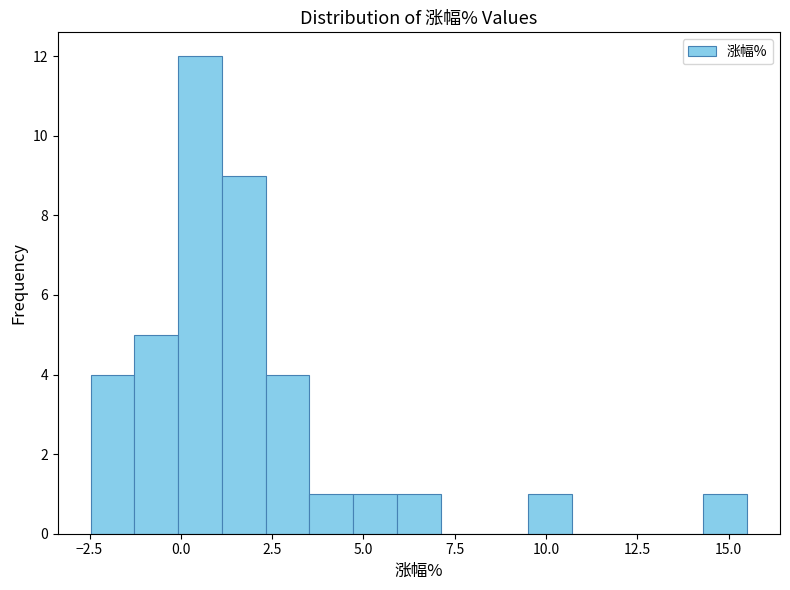

Around what value on the x-axis is the tallest bar? Give the approximate position of its centre, as read against the axis.

0.5